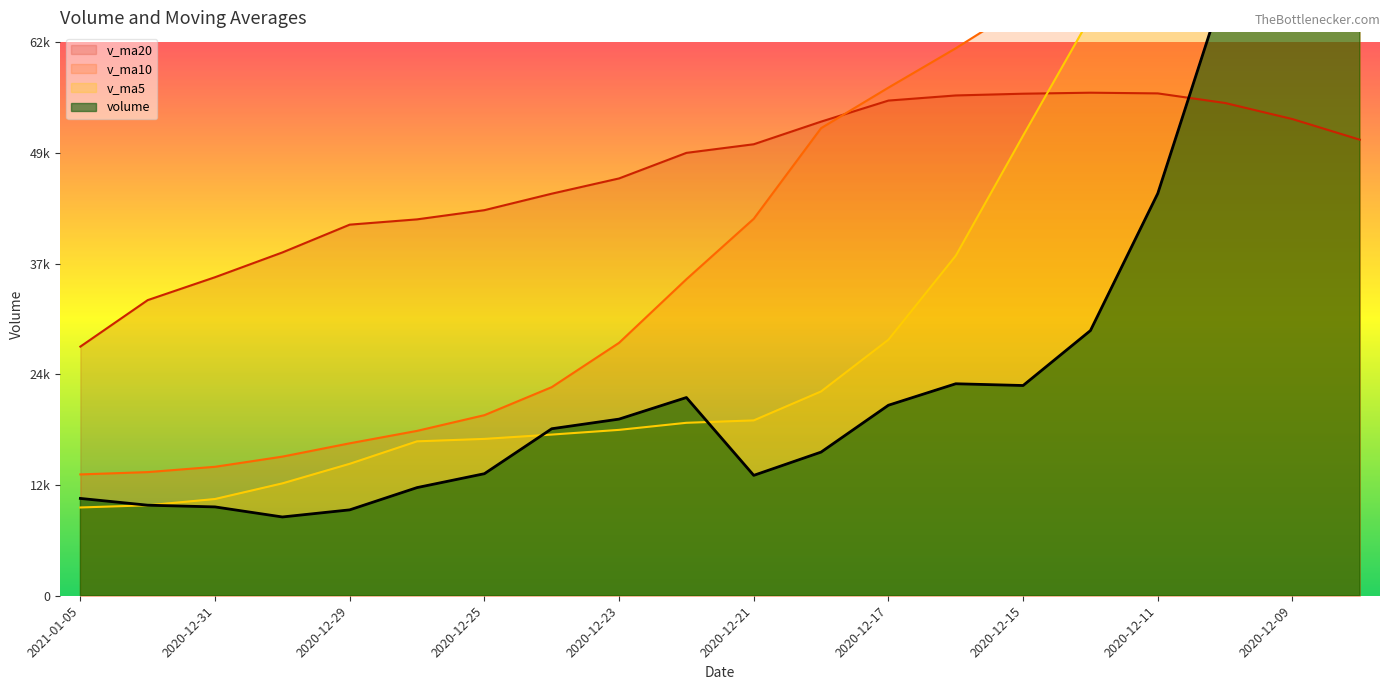

What is the sum of all v_ma20 values?

947711.8